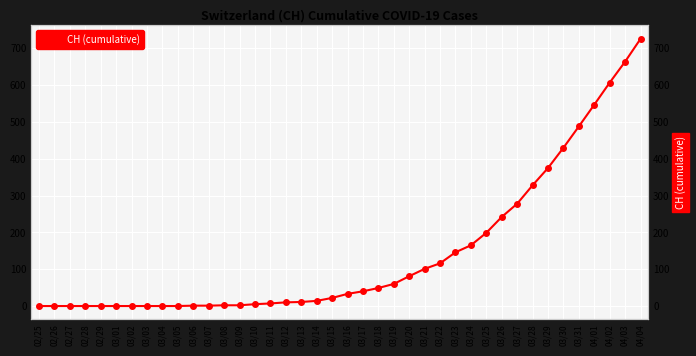

Where is the data nearest to the value 363?

03/29